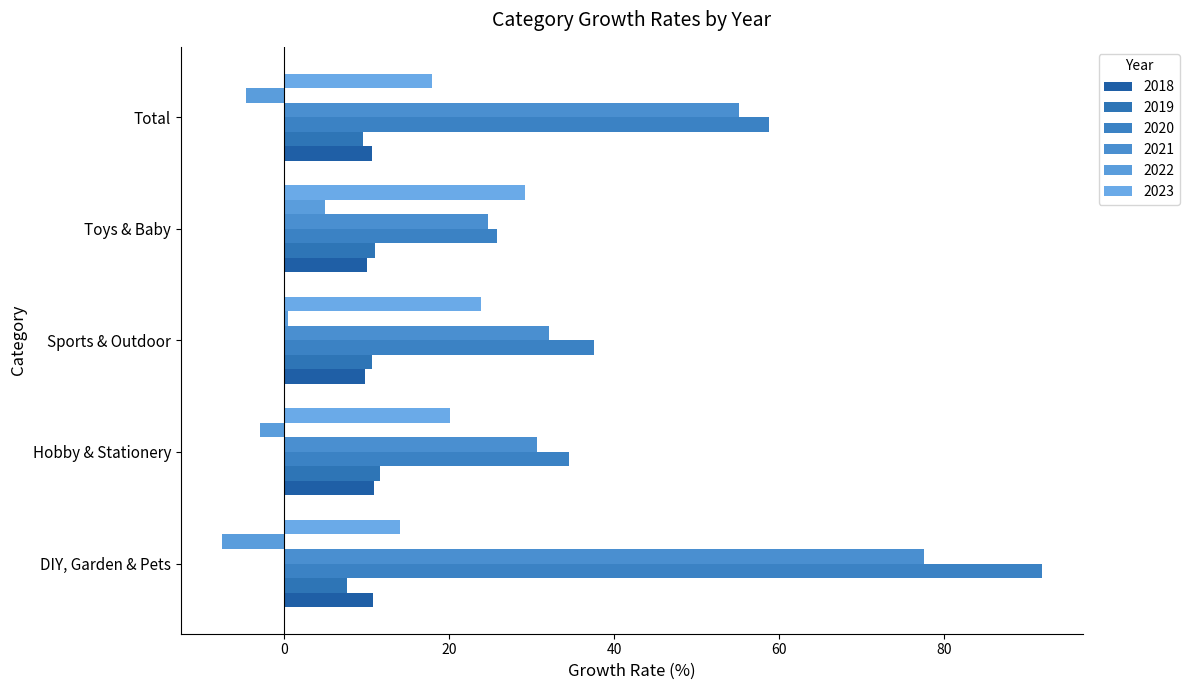

What is the difference between the 2018 values at Sports & Outdoor and Toys & Baby?

0.2